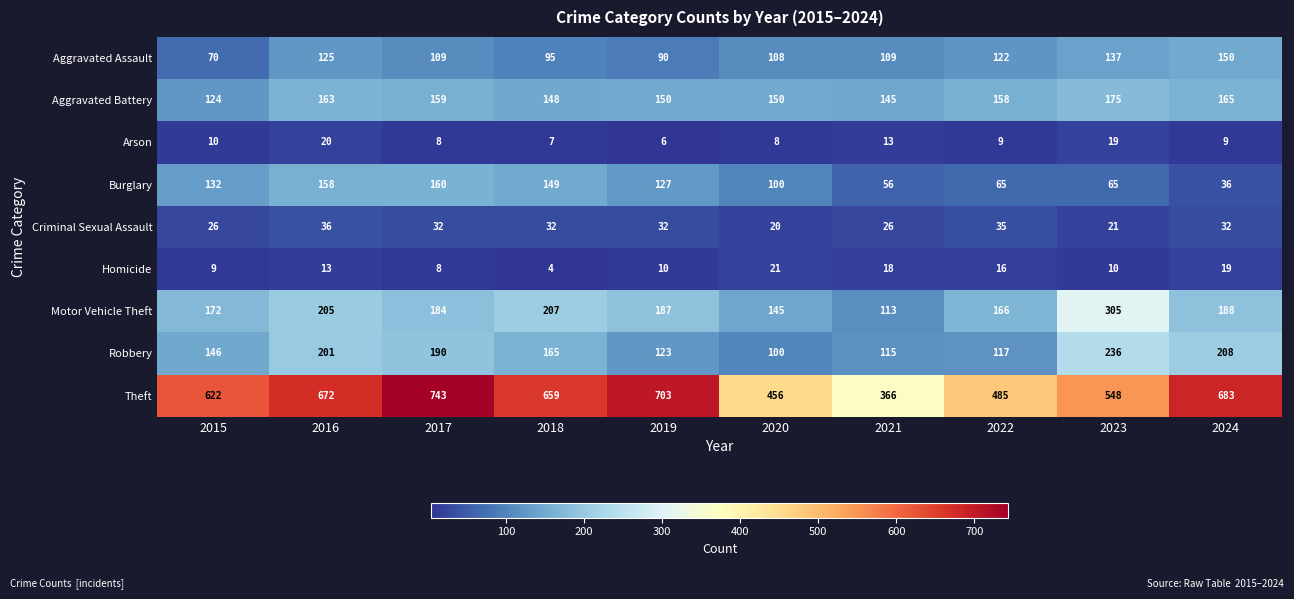

Rank the series by their maximum value, from lowest to highest.

Arson, Homicide, Criminal Sexual Assault, Aggravated Assault, Burglary, Aggravated Battery, Robbery, Motor Vehicle Theft, Theft